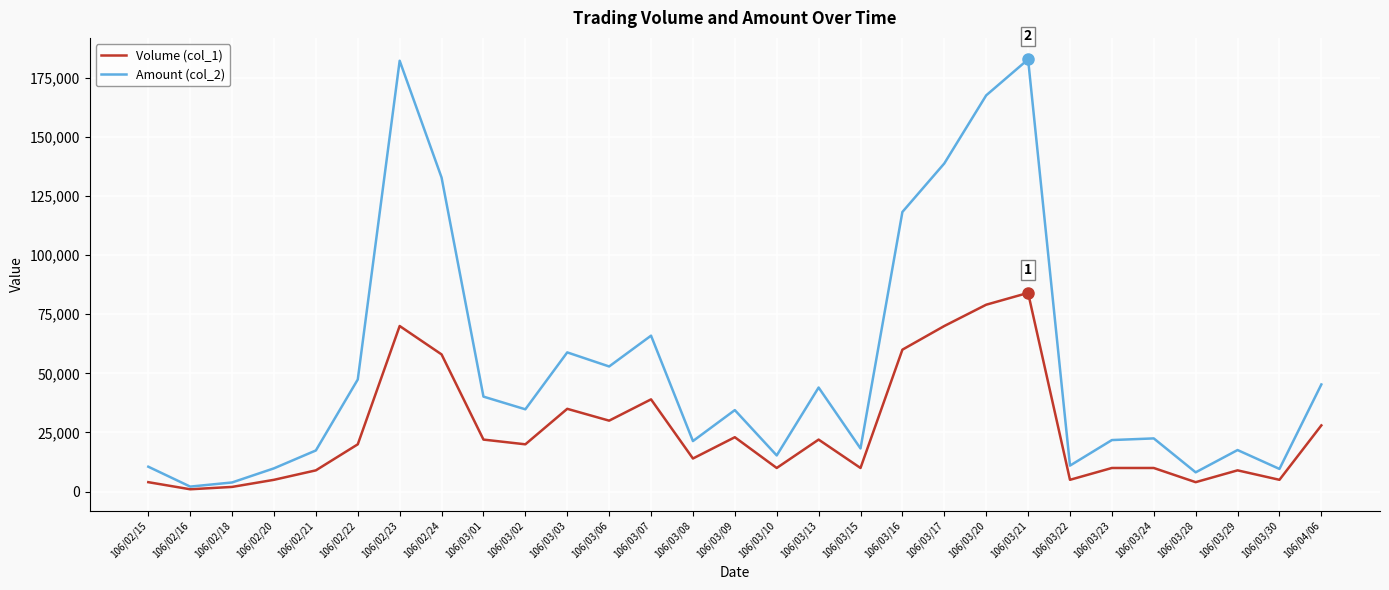

The value of Volume (col_1) at 106/02/22 is 4747. True or false?

False